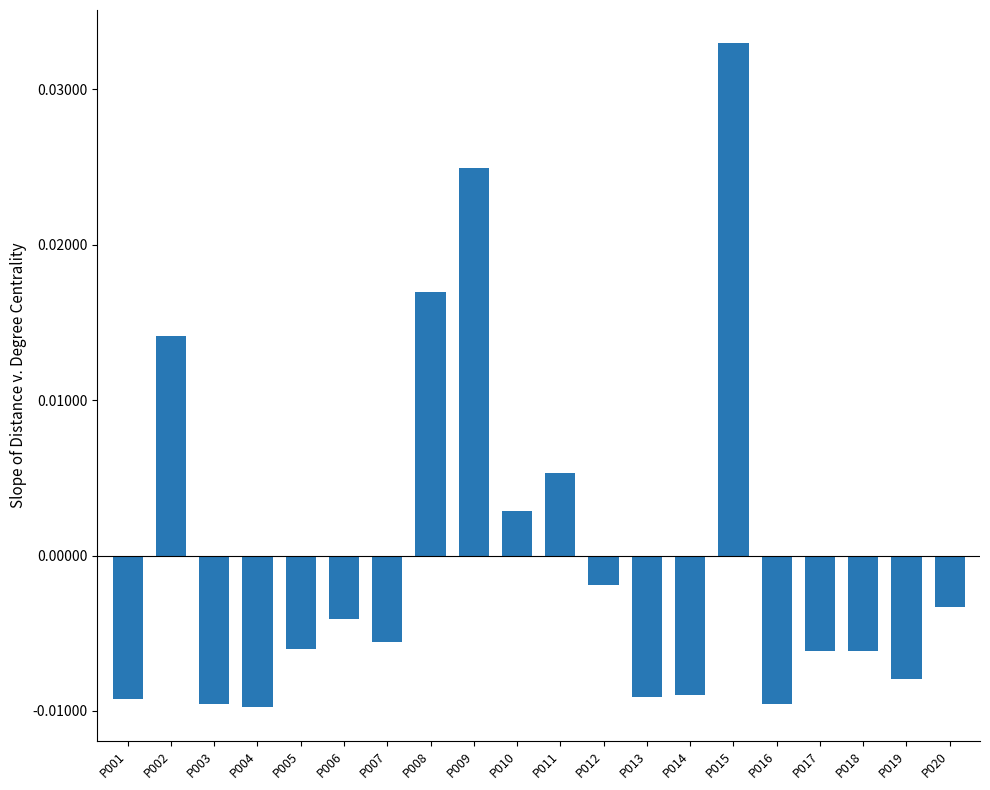

At which category does the chart reach its peak across all series?

P015